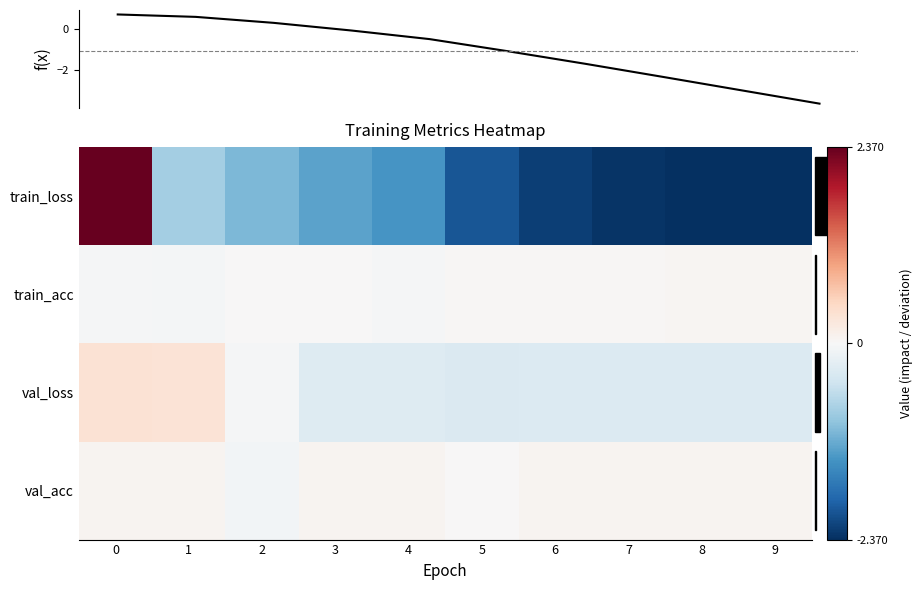

The val_acc series shows 0.0 at 5. True or false?

False